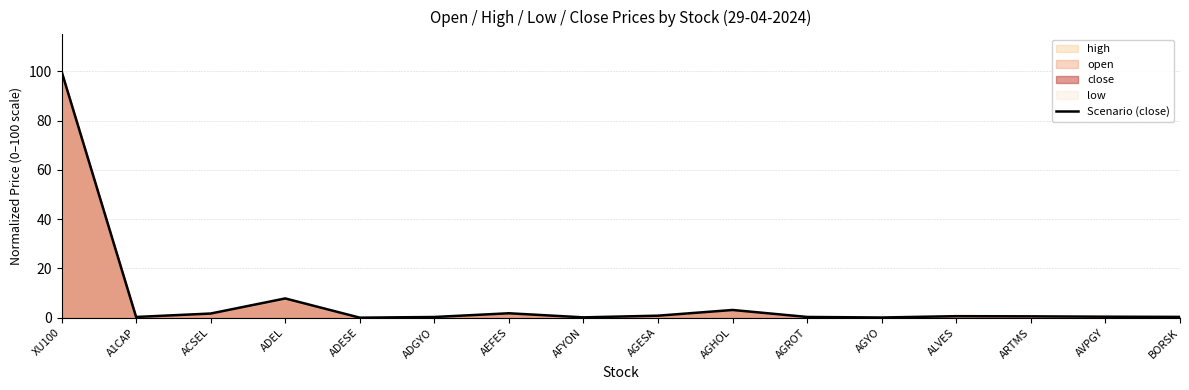

True or false: there are more than 0 points higher than both neighbors.

True